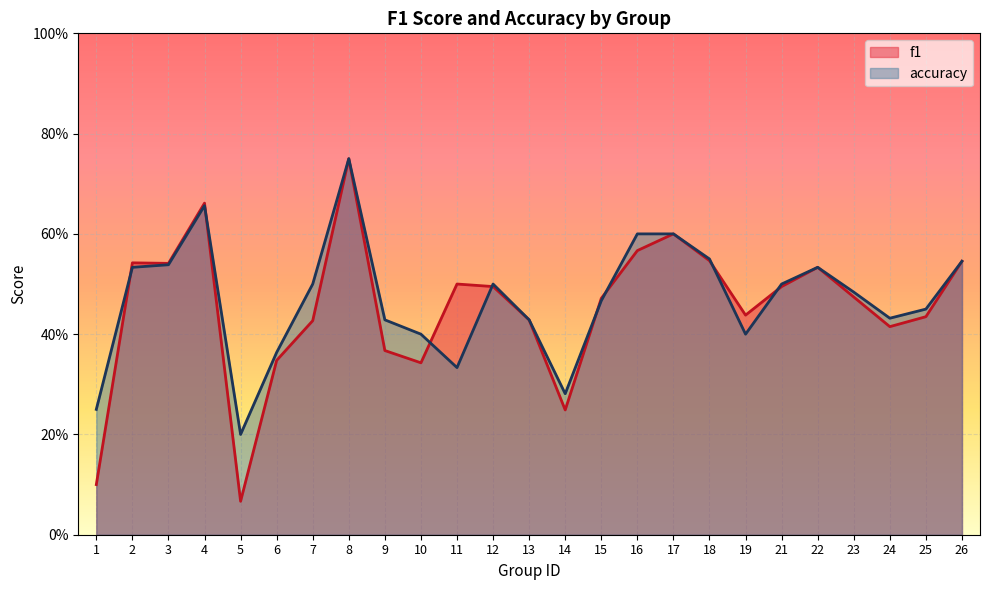

Rank the series by their maximum value, from highest to lowest.

f1, accuracy